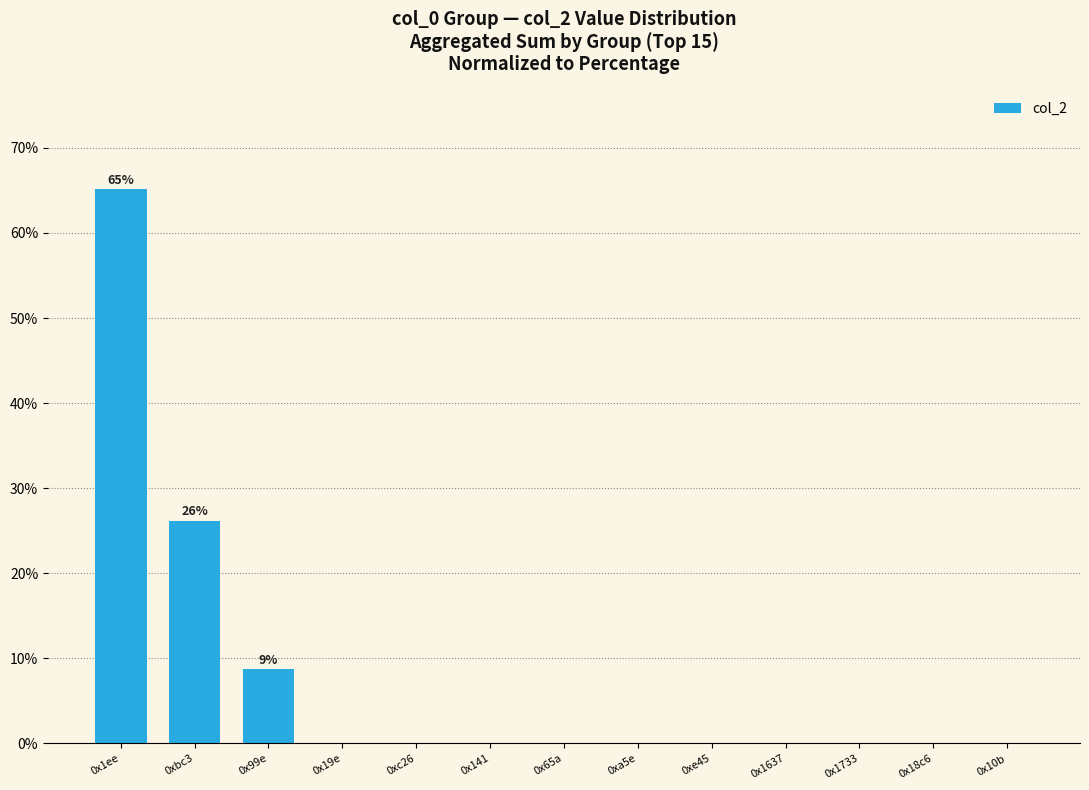

What is the maximum value shown in the chart?

65.1